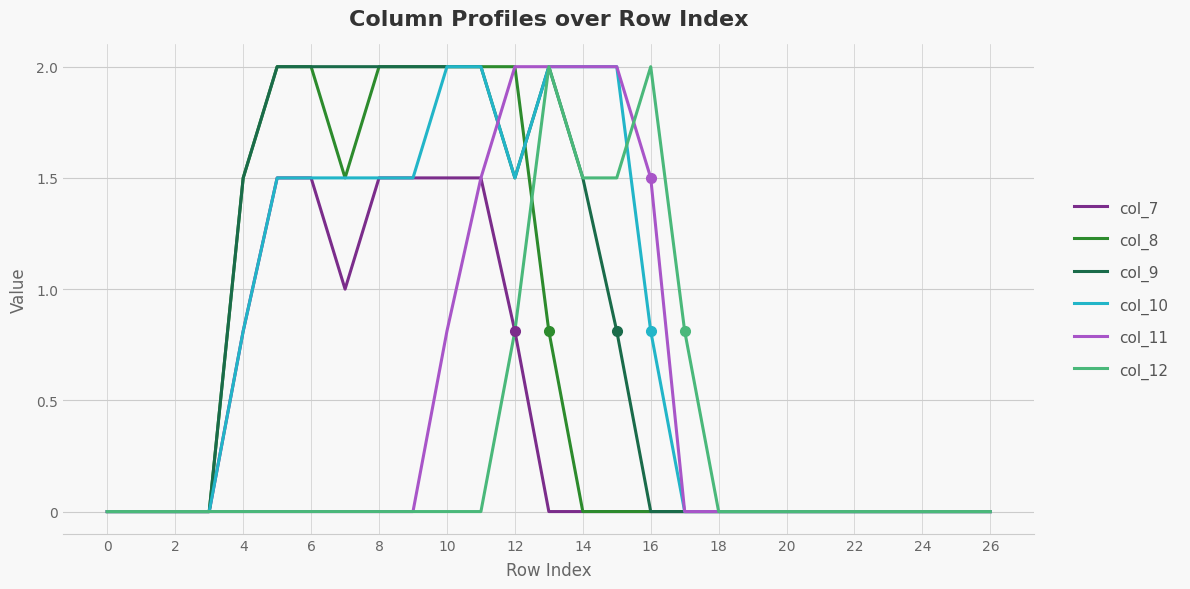

What is the sum of all col_9 values?

21.3